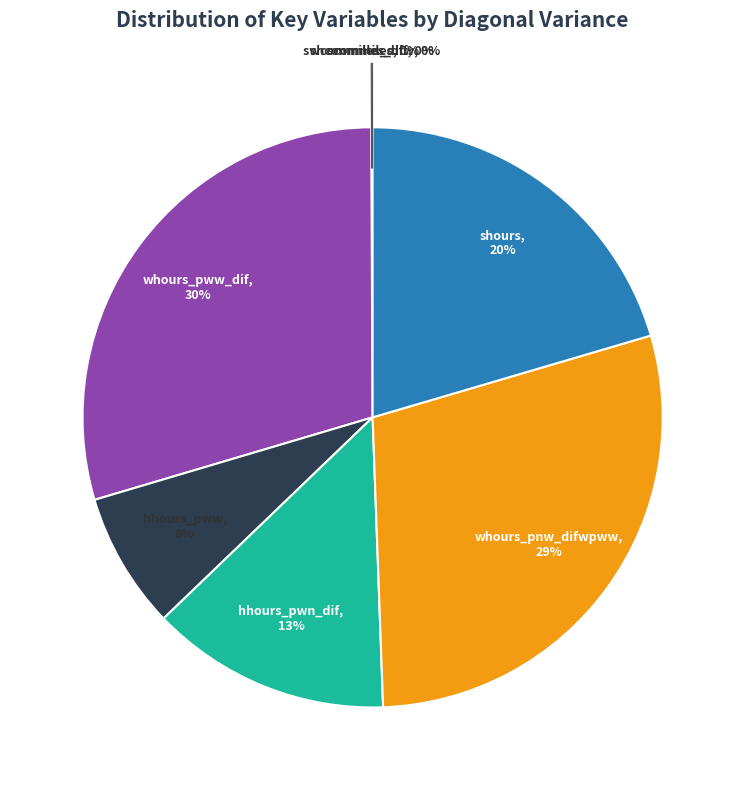

Does any single category account for the majority?

No